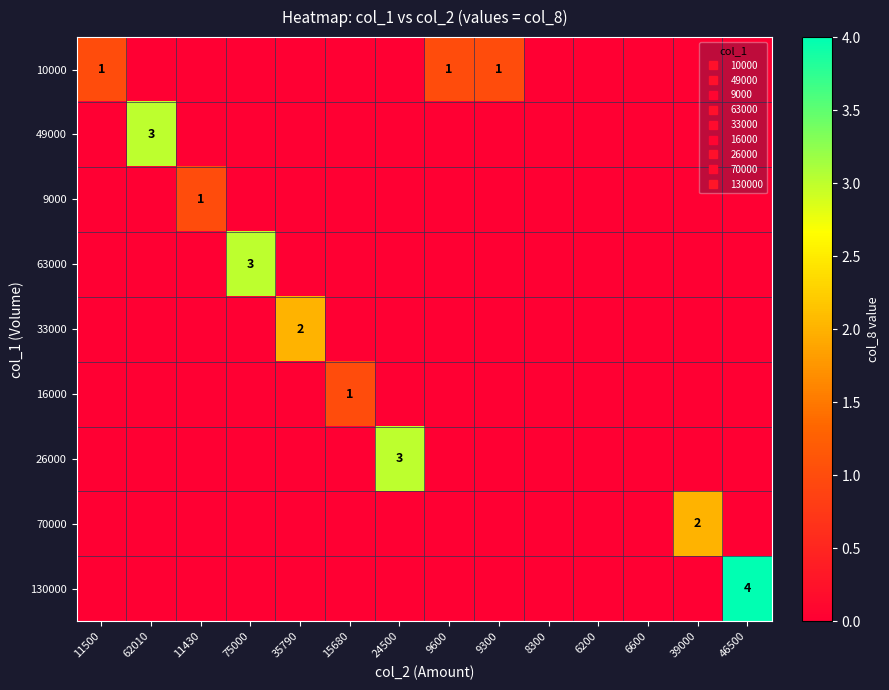

At 9600, list the series in order from largest to smallest.

10000, 49000, 9000, 63000, 33000, 16000, 26000, 70000, 130000